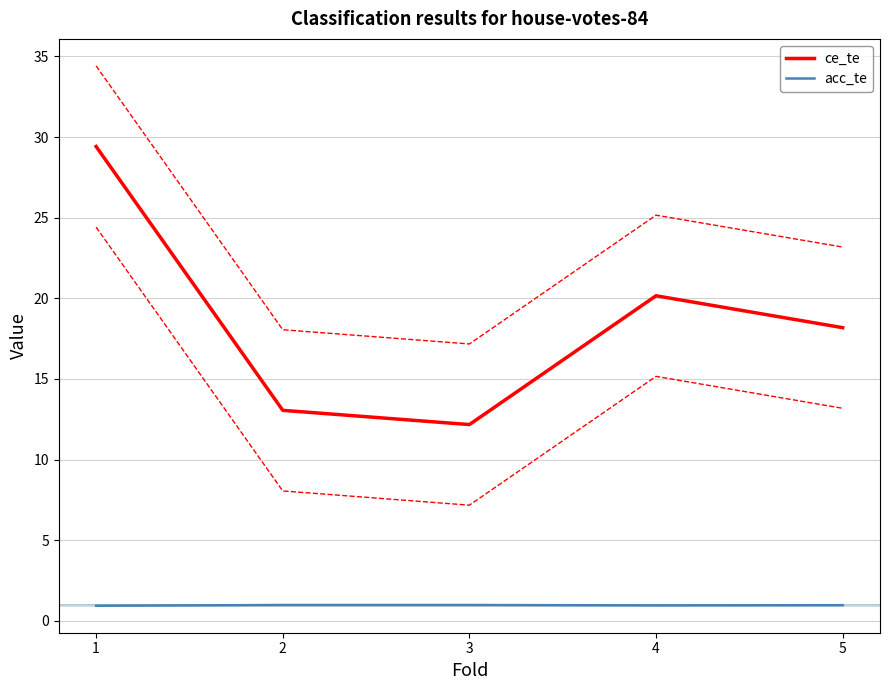

At which category is the sum across all series the highest?

1